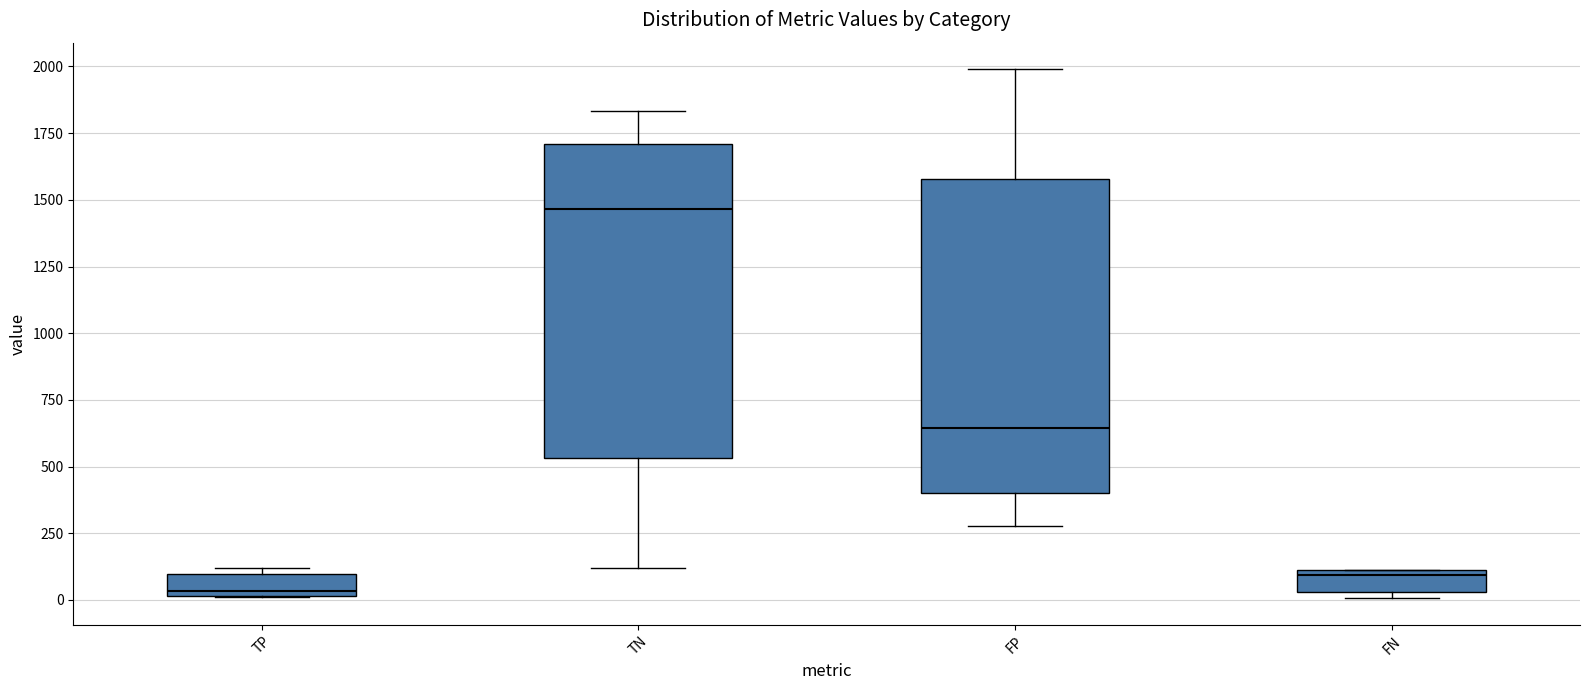

Reading left to right, transcribe this box plot: for each box, give where its median line is, the range the box spans, and where its two whiskers end, as read against the y-axis. The values are not printed on the chart, so give them approximately, as read against the axis.

TP: median 50, box 0 to 100, whiskers 0 to 100 (just above the box's upper edge)
TN: median 1450, box 550 to 1700, whiskers 100 to 1850
FP: median 650, box 400 to 1600, whiskers 300 to 2000
FN: median 100 (just below the box's upper edge), box 50 to 100, whiskers 0 to 100